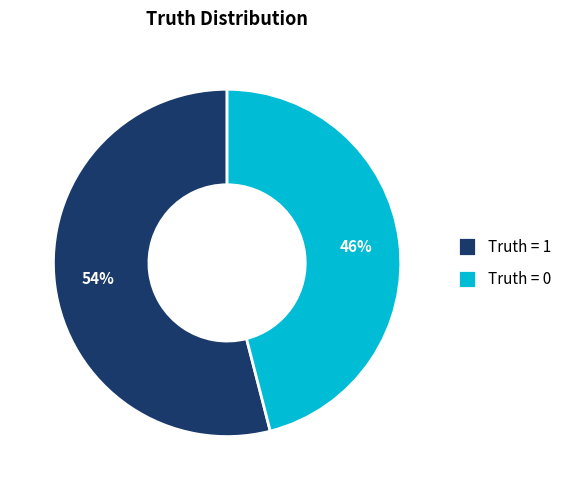

True or false: Truth = 0 accounts for 54% of the total.

False